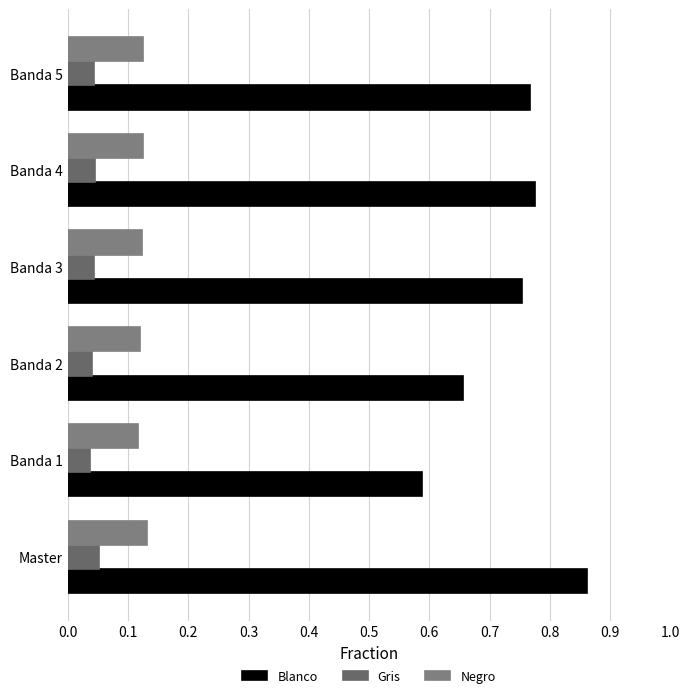

What are all the series names shown in the legend?

Blanco, Gris, Negro